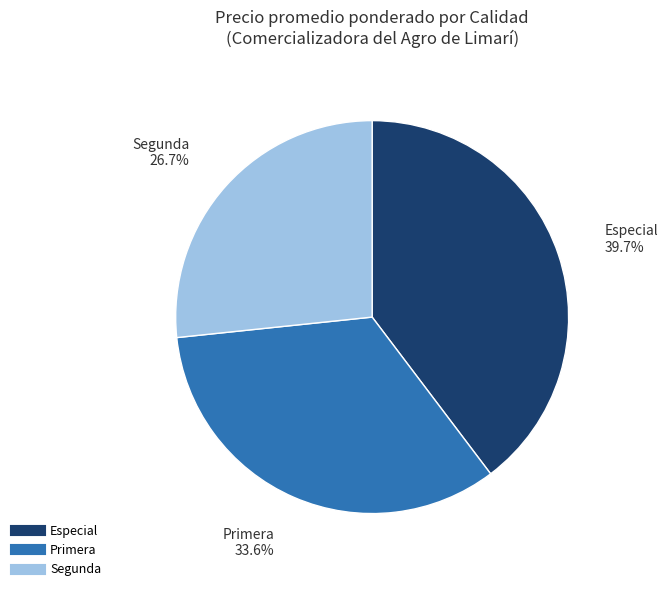

Which slice is the largest?

Especial